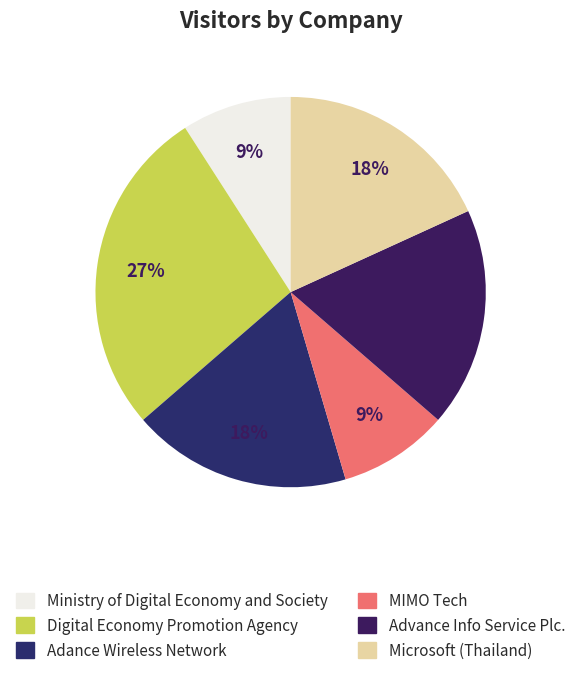

How much of the chart is everything except Adance Wireless Network?

81.8%